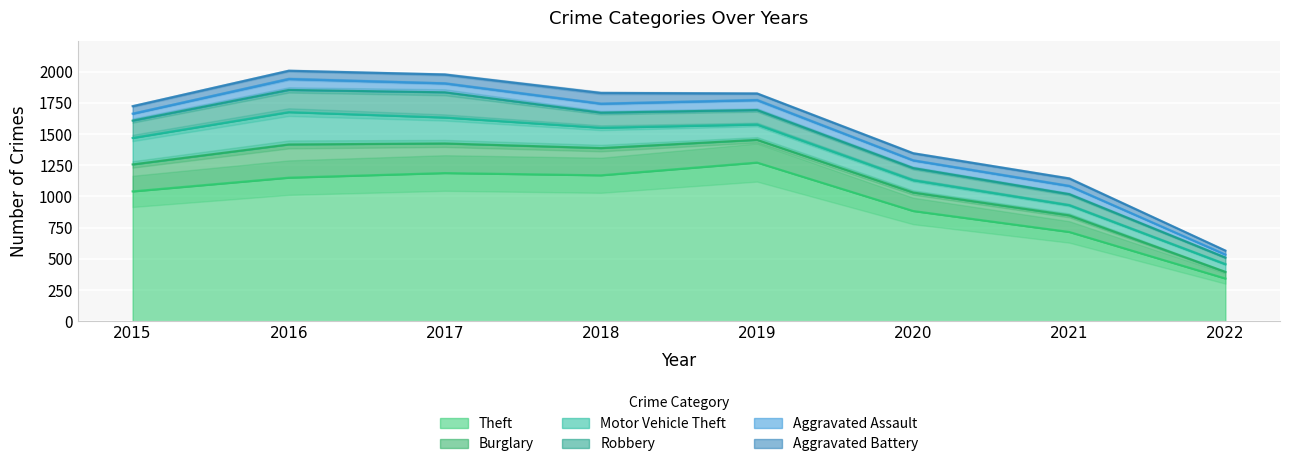

Which series has the largest total across all categories?

Theft